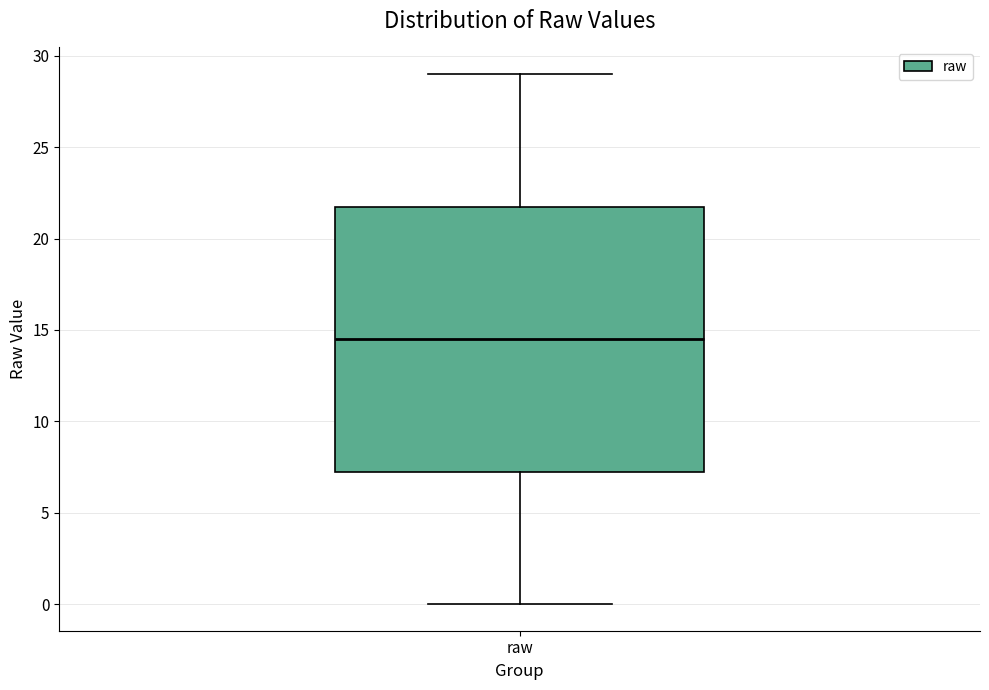

Where does the median line of the box for raw sit on the y-axis? The values are not printed on the chart, so give them approximately, as read against the axis.

14.5